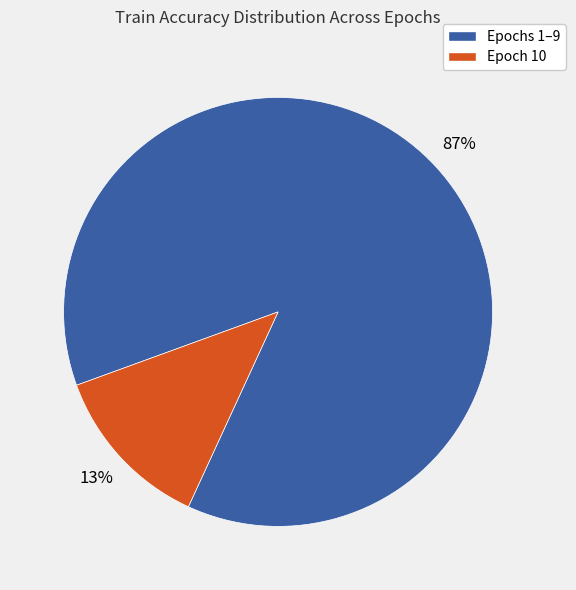

To the nearest percent, what is the average slice percentage?

50%